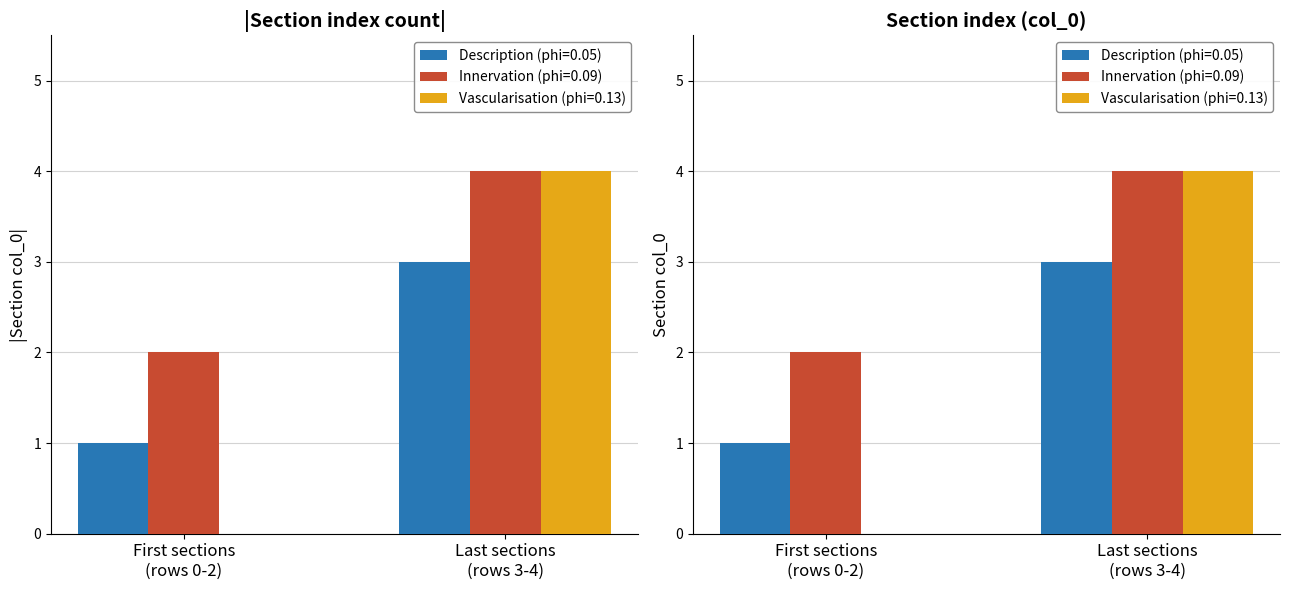

Which series has the widest spread of values?

Description